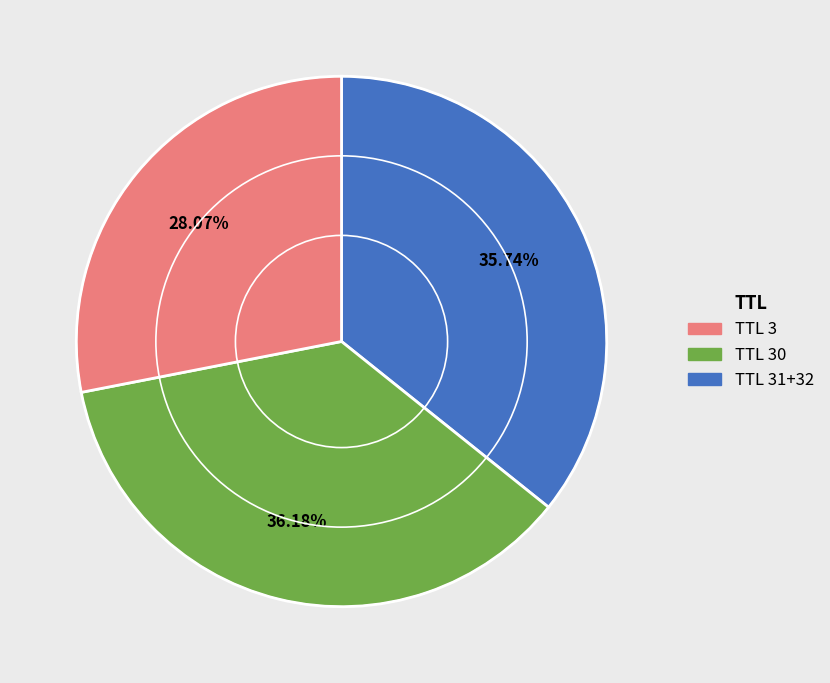

What is the ratio of the value at TTL 30 to the value at TTL 31+32?

1.3